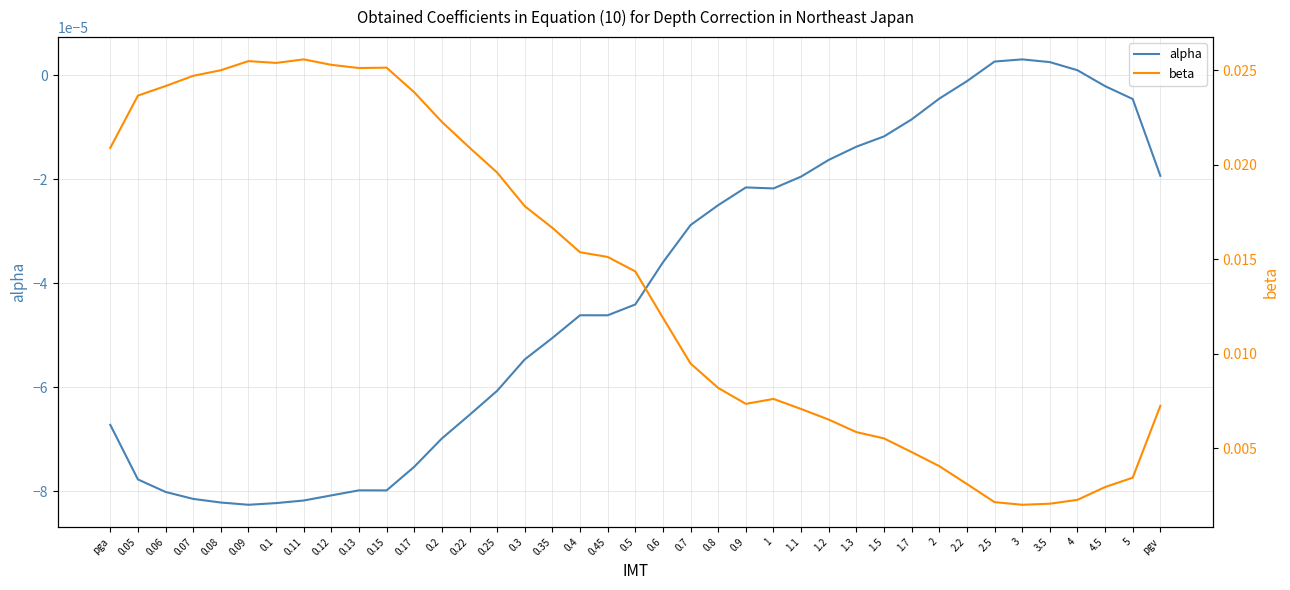

Which series has the largest range (max minus min)?

beta